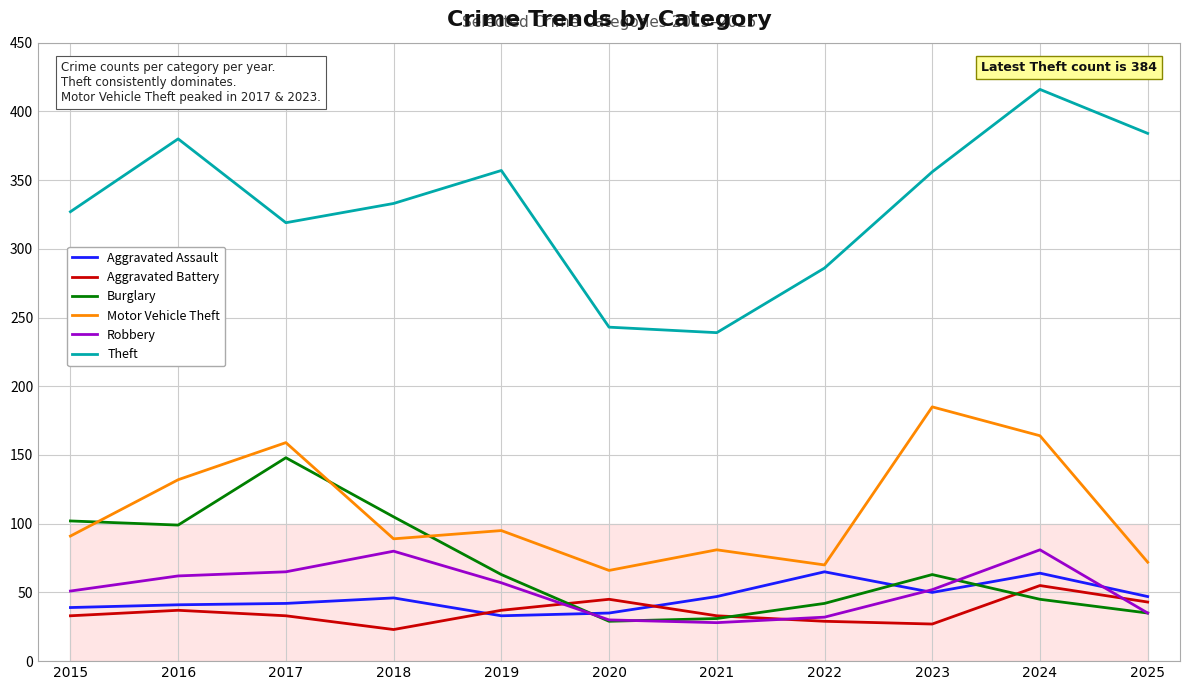

What is the difference between the highest and lowest values at 2023?

329